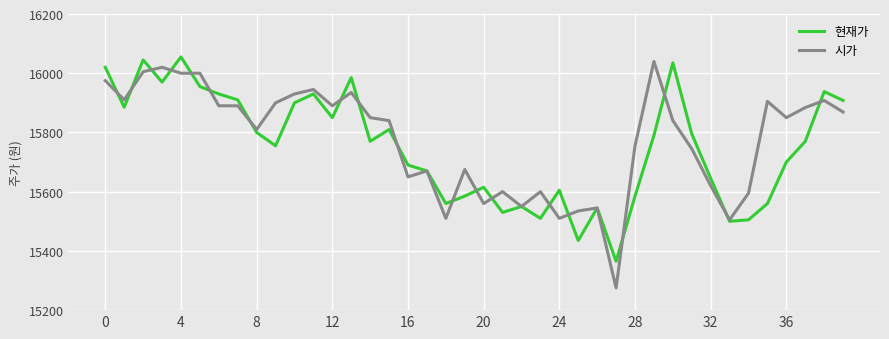

What is the maximum value shown in the chart?

16055